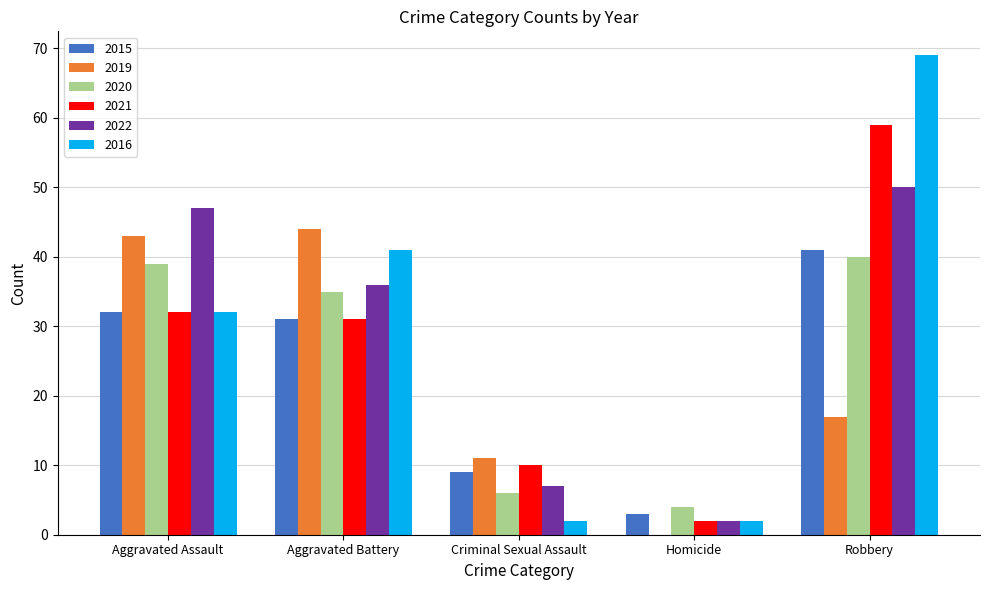

What is the average value of the 2020 series?

25